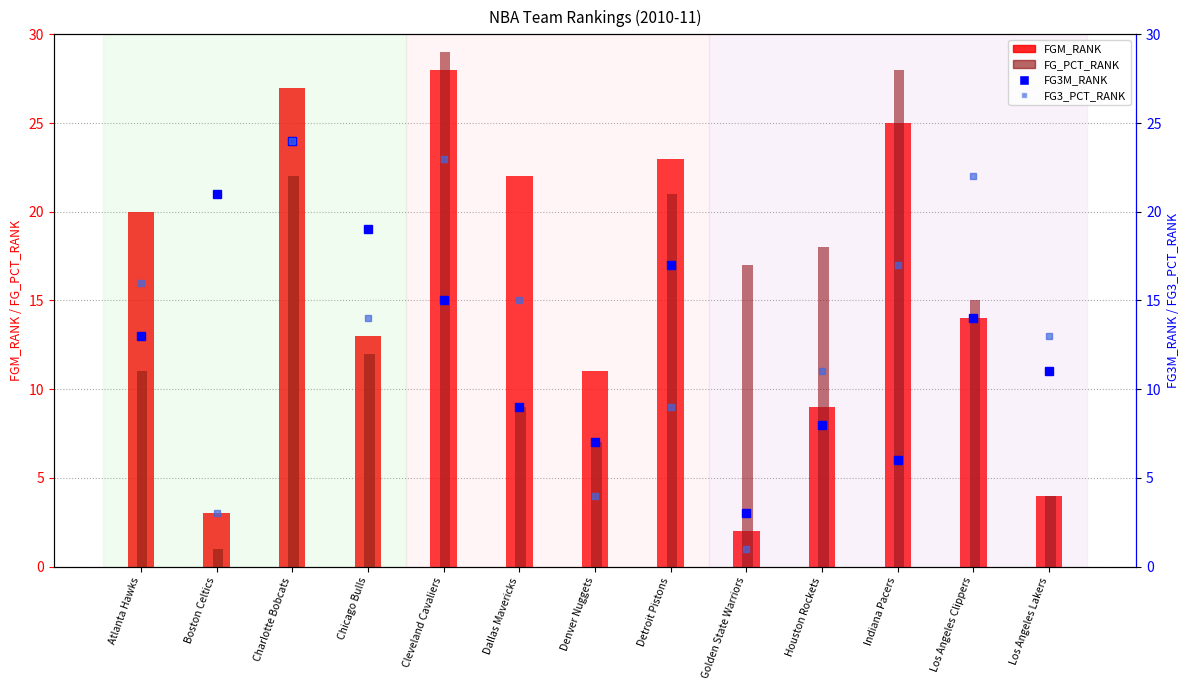

Reading left to right, extract all data points from this chart.

FGM_RANK: Atlanta Hawks=20	Boston Celtics=3	Charlotte Bobcats=27	Chicago Bulls=13	Cleveland Cavaliers=28	Dallas Mavericks=22	Denver Nuggets=11	Detroit Pistons=23	Golden State Warriors=2	Houston Rockets=9	Indiana Pacers=25	Los Angeles Clippers=14	Los Angeles Lakers=4
FG_PCT_RANK: Atlanta Hawks=11	Boston Celtics=1	Charlotte Bobcats=22	Chicago Bulls=12	Cleveland Cavaliers=29	Dallas Mavericks=9	Denver Nuggets=7	Detroit Pistons=21	Golden State Warriors=17	Houston Rockets=18	Indiana Pacers=28	Los Angeles Clippers=15	Los Angeles Lakers=4
FG3M_RANK: Atlanta Hawks=13	Boston Celtics=21	Charlotte Bobcats=24	Chicago Bulls=19	Cleveland Cavaliers=15	Dallas Mavericks=9	Denver Nuggets=7	Detroit Pistons=17	Golden State Warriors=3	Houston Rockets=8	Indiana Pacers=6	Los Angeles Clippers=14	Los Angeles Lakers=11
FG3_PCT_RANK: Atlanta Hawks=16	Boston Celtics=3	Charlotte Bobcats=24	Chicago Bulls=14	Cleveland Cavaliers=23	Dallas Mavericks=15	Denver Nuggets=4	Detroit Pistons=9	Golden State Warriors=1	Houston Rockets=11	Indiana Pacers=17	Los Angeles Clippers=22	Los Angeles Lakers=13